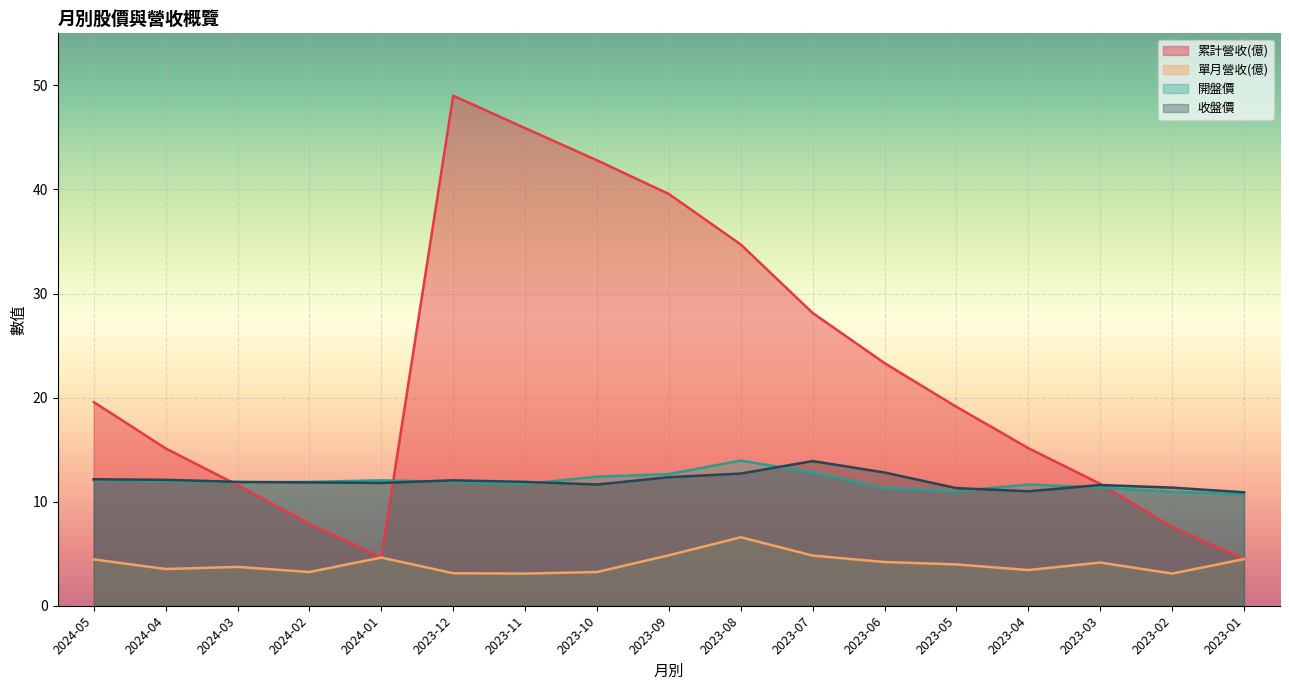

At which label does 開盤價 first exceed 11?

2024-05